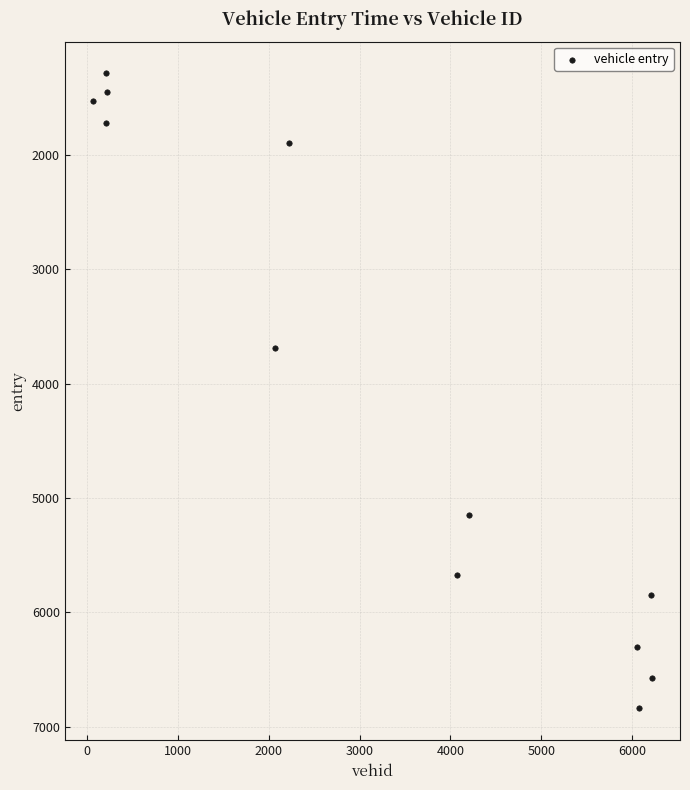

What is the average X value?

3152.9